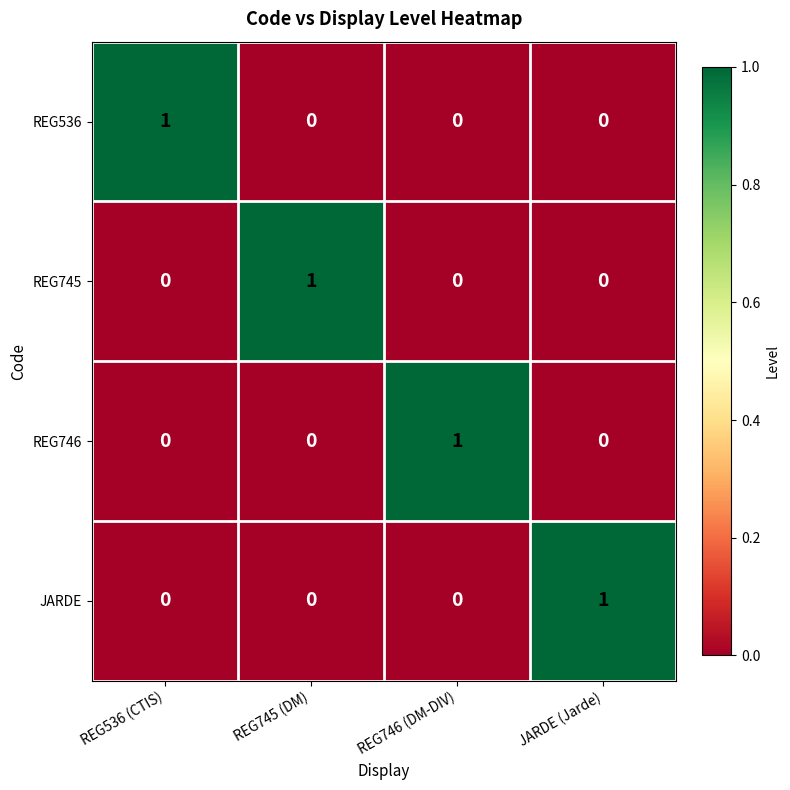

What is the spread (max minus min) of values at REG536 (CTIS)?

1